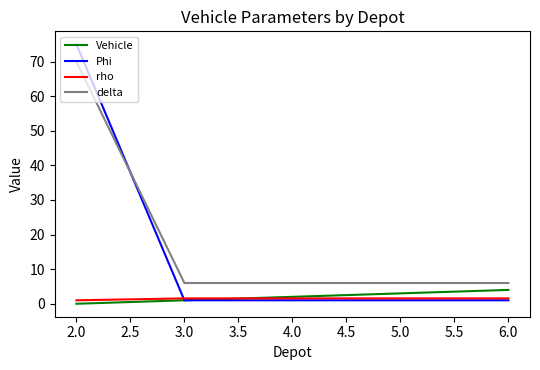

True or false: Vehicle and rho intersect in this chart.

True